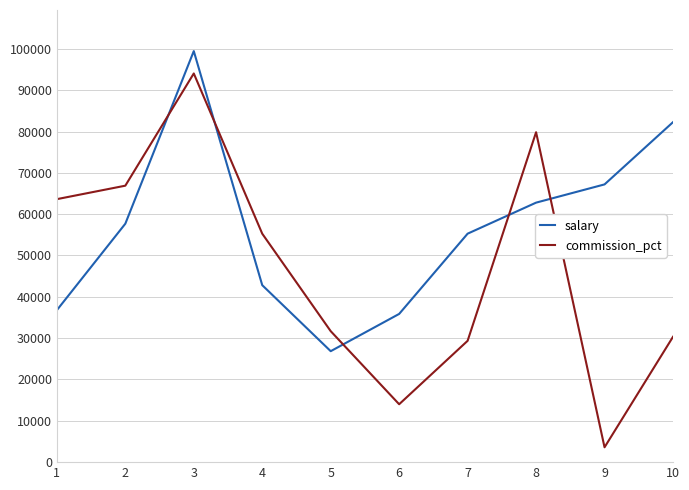

What is the difference between the second highest and minimum values in the commission_pct series?

76235